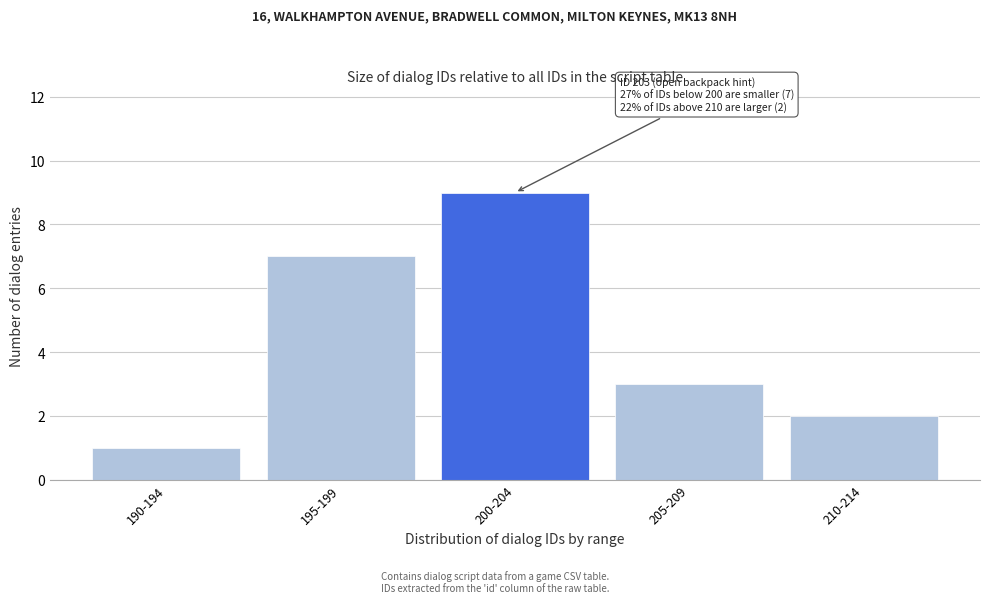

Reading left to right, extract all data points from this chart.

1	7	9	3	2